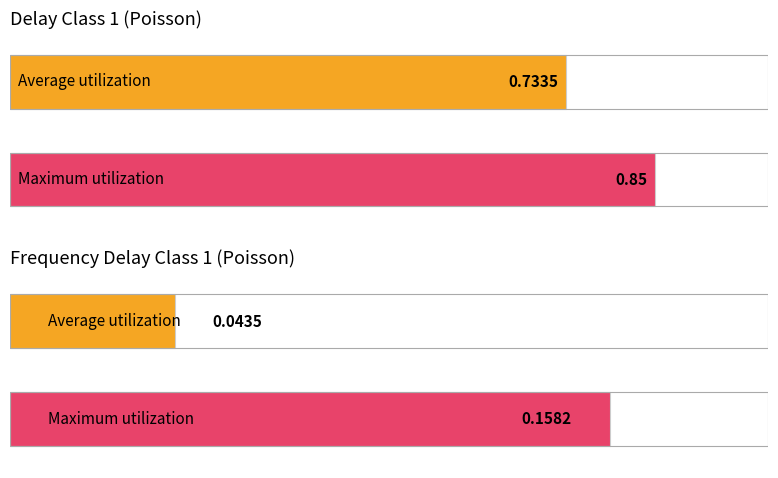

How many series are shown in this chart?

2